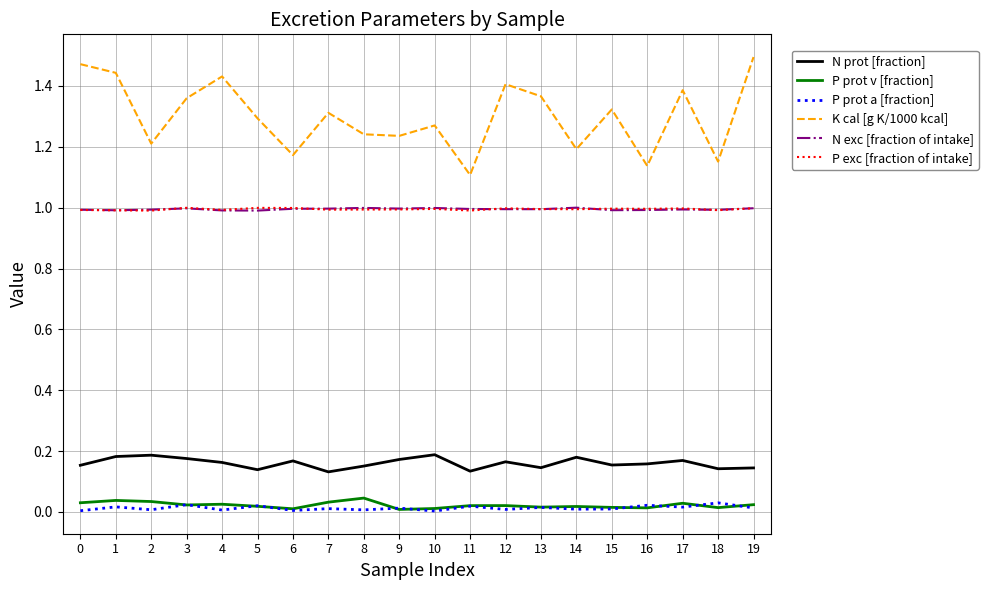

Which series has the largest total across all categories?

K cal [g K/1000 kcal]